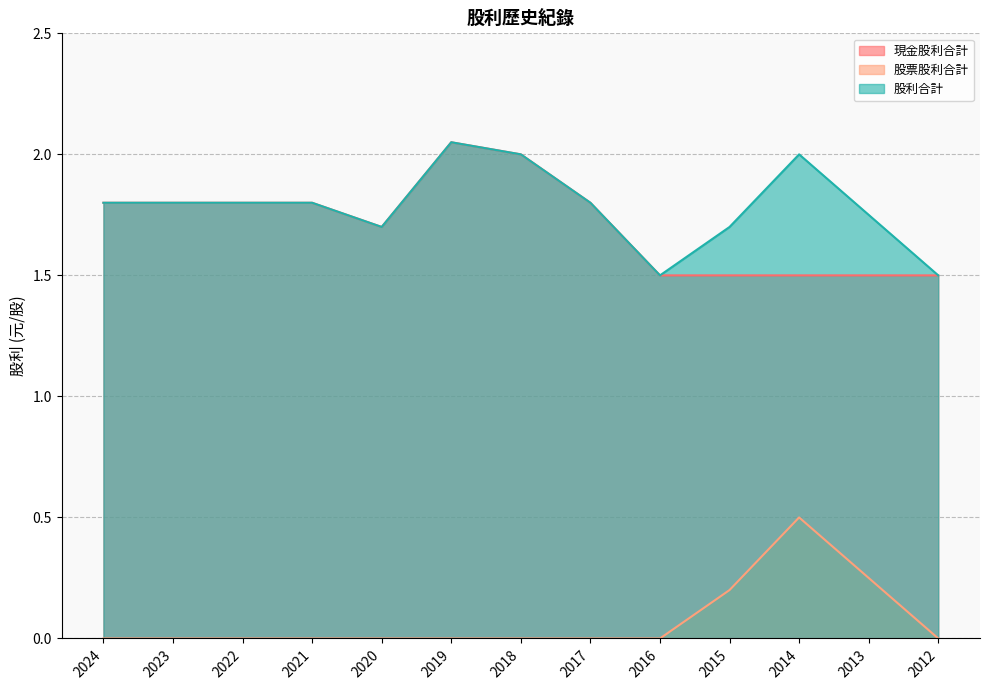

Does the chart display data point markers on the line(s)?

No